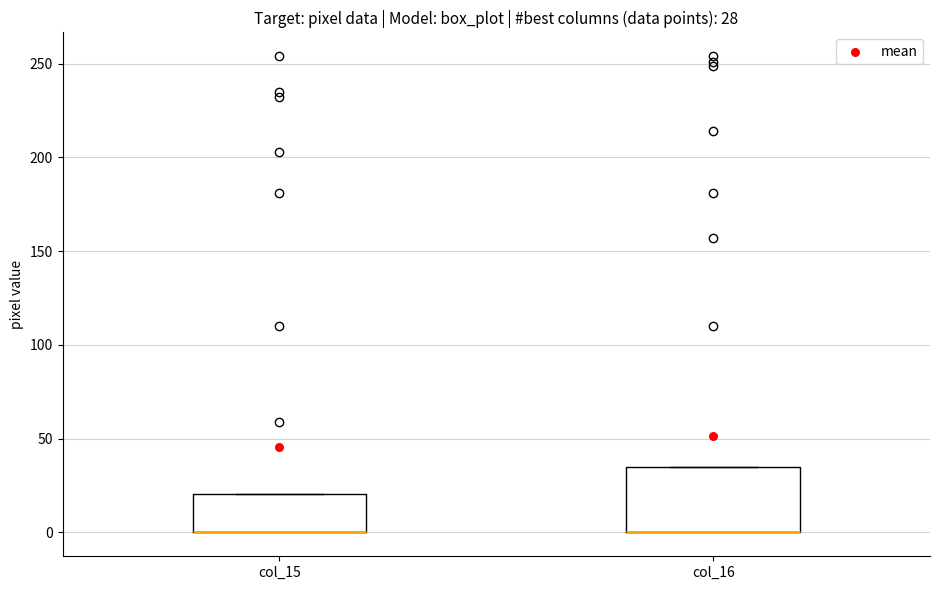

Comparing the boxes themselves (not the whiskers), which one is the tallest?

col_16